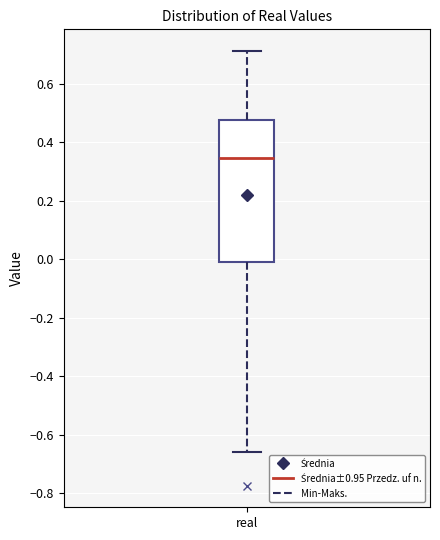

Read this box plot against the y-axis: the position of the median line, the range covered by the box, and the ends of both whiskers. The values are not printed on the chart, so give them approximately, as read against the axis.

median 0.34, box -0.02 to 0.48, whiskers -0.66 to 0.72